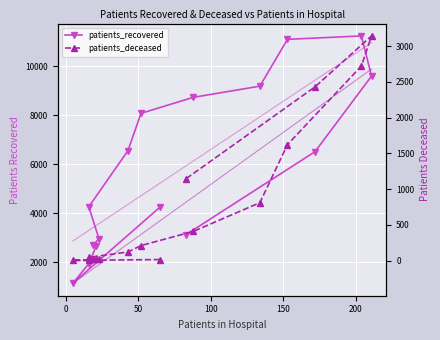

Rank the series by their average value, from lowest to highest.

patients_deceased, patients_recovered